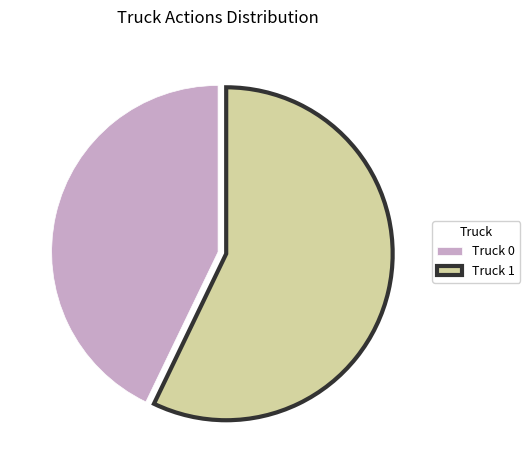

Does Truck 0 account for over 50% of the chart?

No